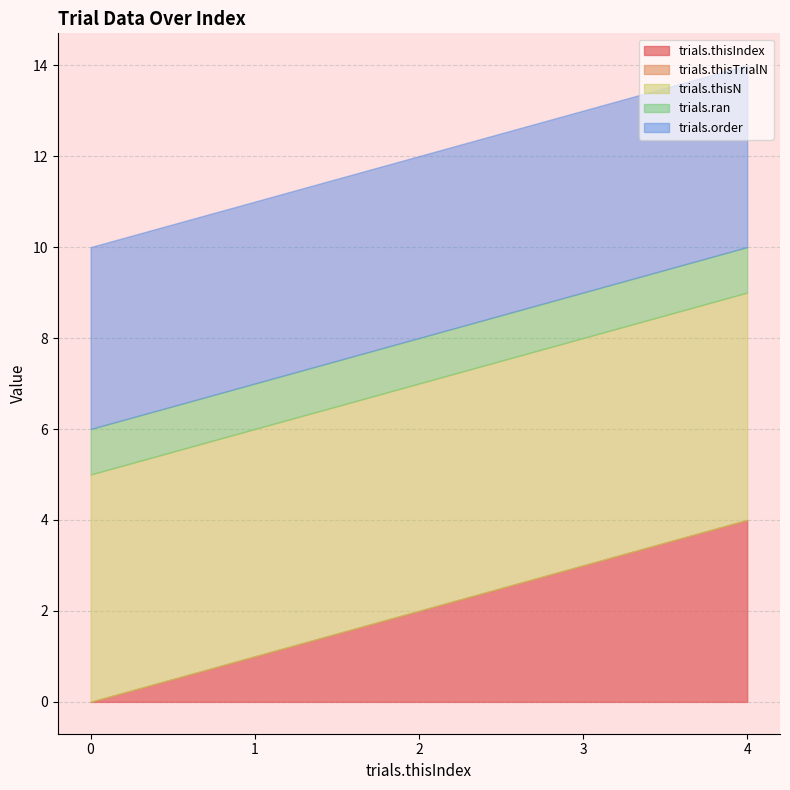

True or false: trials.thisIndex and trials.thisTrialN cross at least once.

False